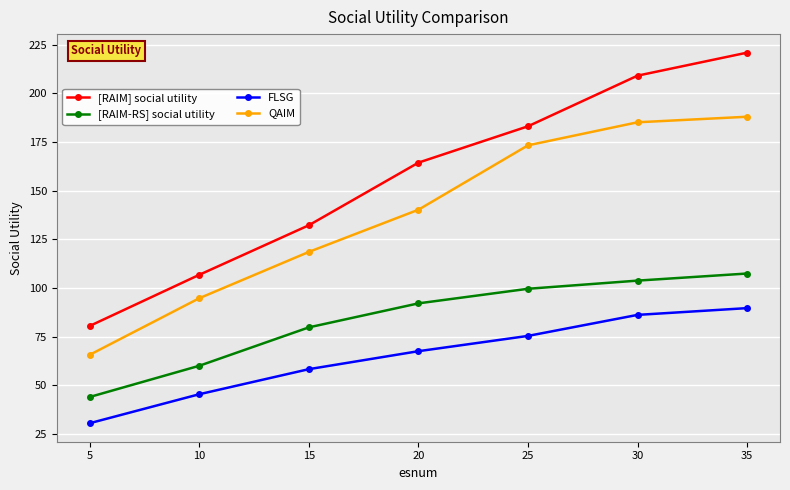

Reading right to left, extract all data points from this chart.

[RAIM] social utility: 35=221.0	30=209.2	25=183.1	20=164.4	15=132.2	10=106.7	5=80.5
[RAIM-RS] social utility: 35=107.4	30=103.7	25=99.5	20=92.1	15=79.7	10=60.0	5=43.9
FLSG: 35=89.6	30=86.1	25=75.3	20=67.5	15=58.2	10=45.3	5=30.4
QAIM: 35=188.0	30=185.2	25=173.3	20=140.2	15=118.5	10=94.7	5=65.6